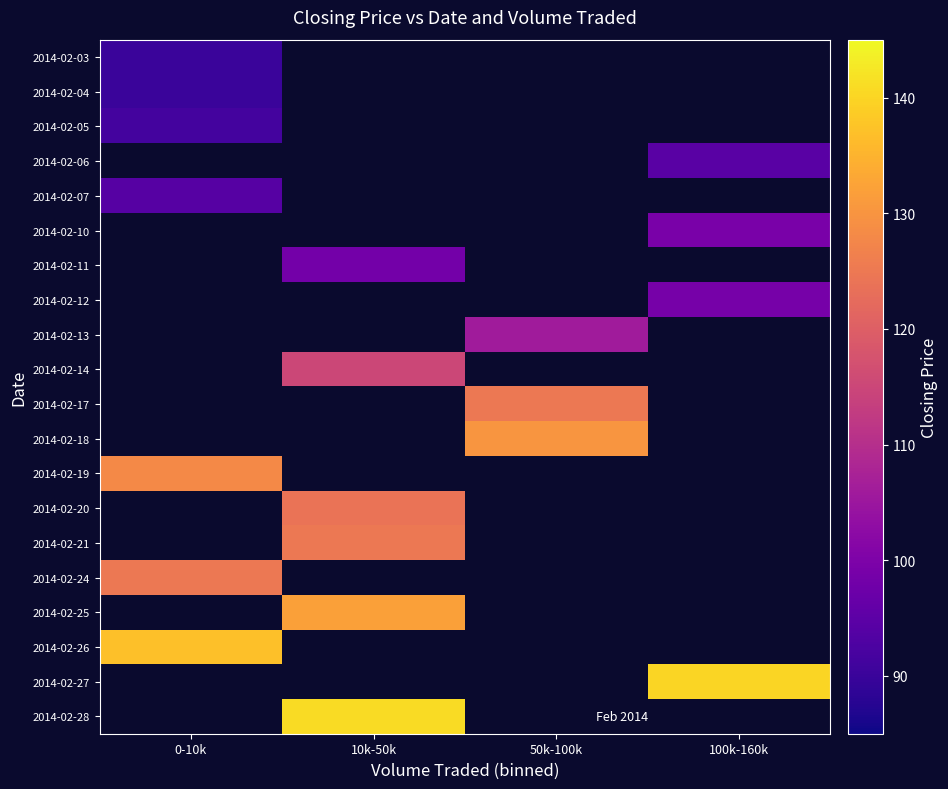

How many distinct data groups are displayed?

20